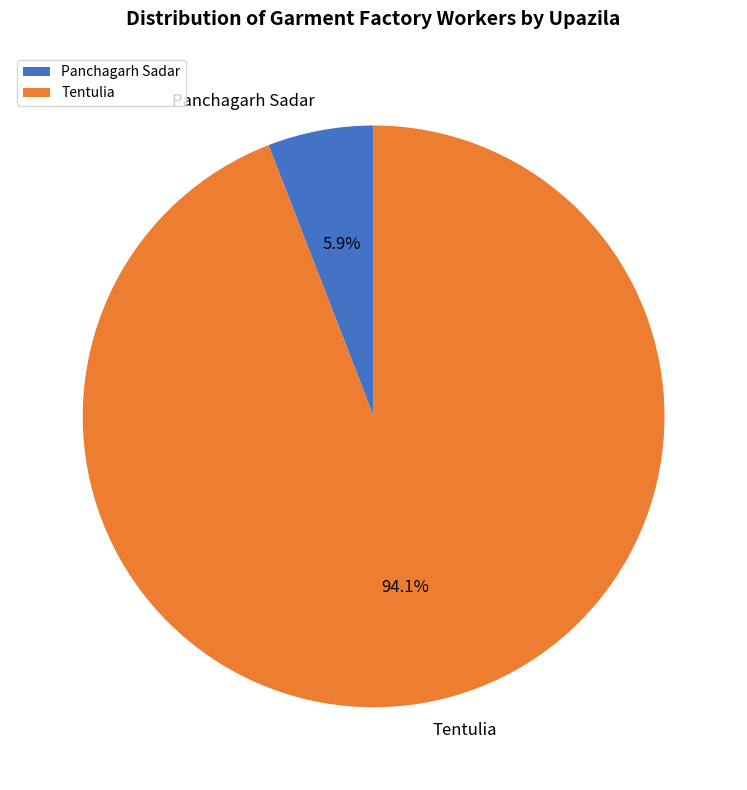

Is there any slice that represents more than half of the pie?

Yes